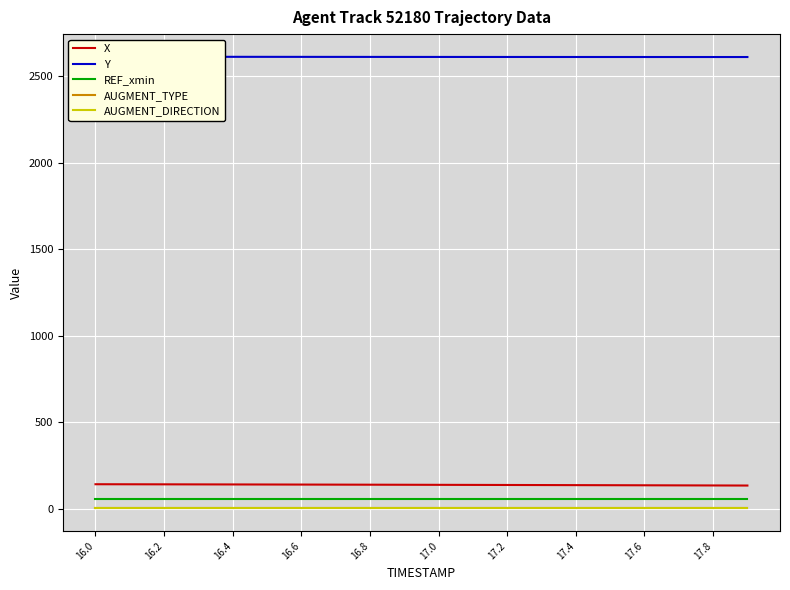

True or false: Y and AUGMENT_DIRECTION intersect in this chart.

False